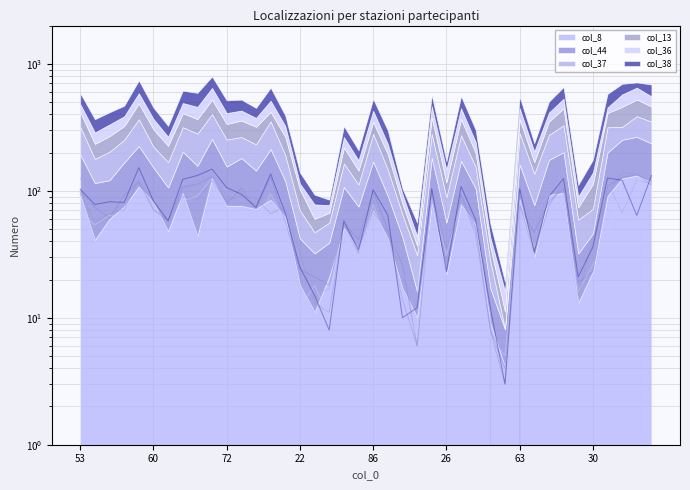

Which series ends up on top after the final intersection of col_36 and col_38?

col_38